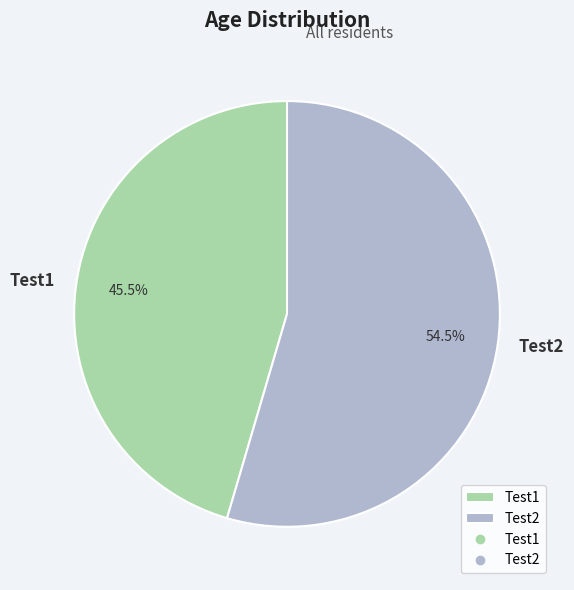

Count the number of slices in the pie.

2